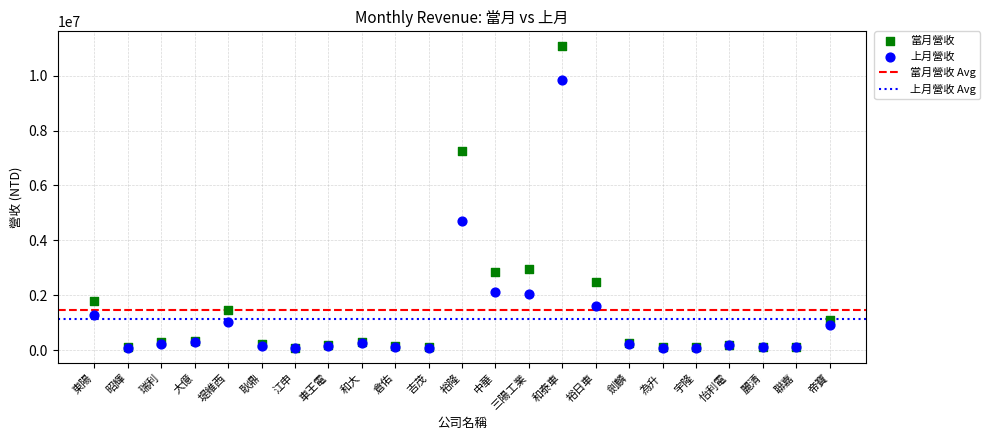

Across all series, what Y value is closest to 5570130?

4713843